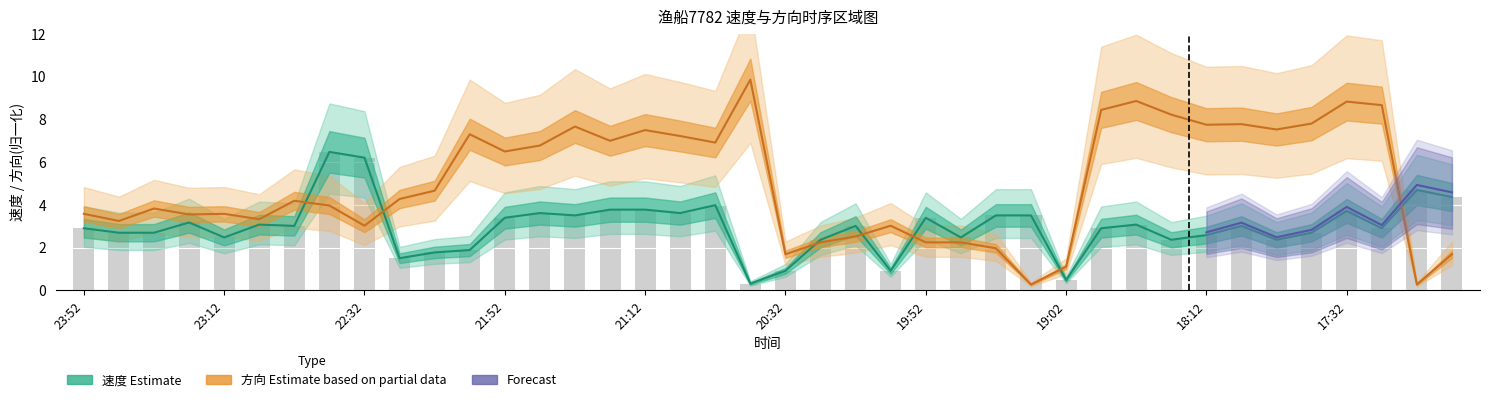

The value of 速度 at 3 is 4.4. True or false?

False